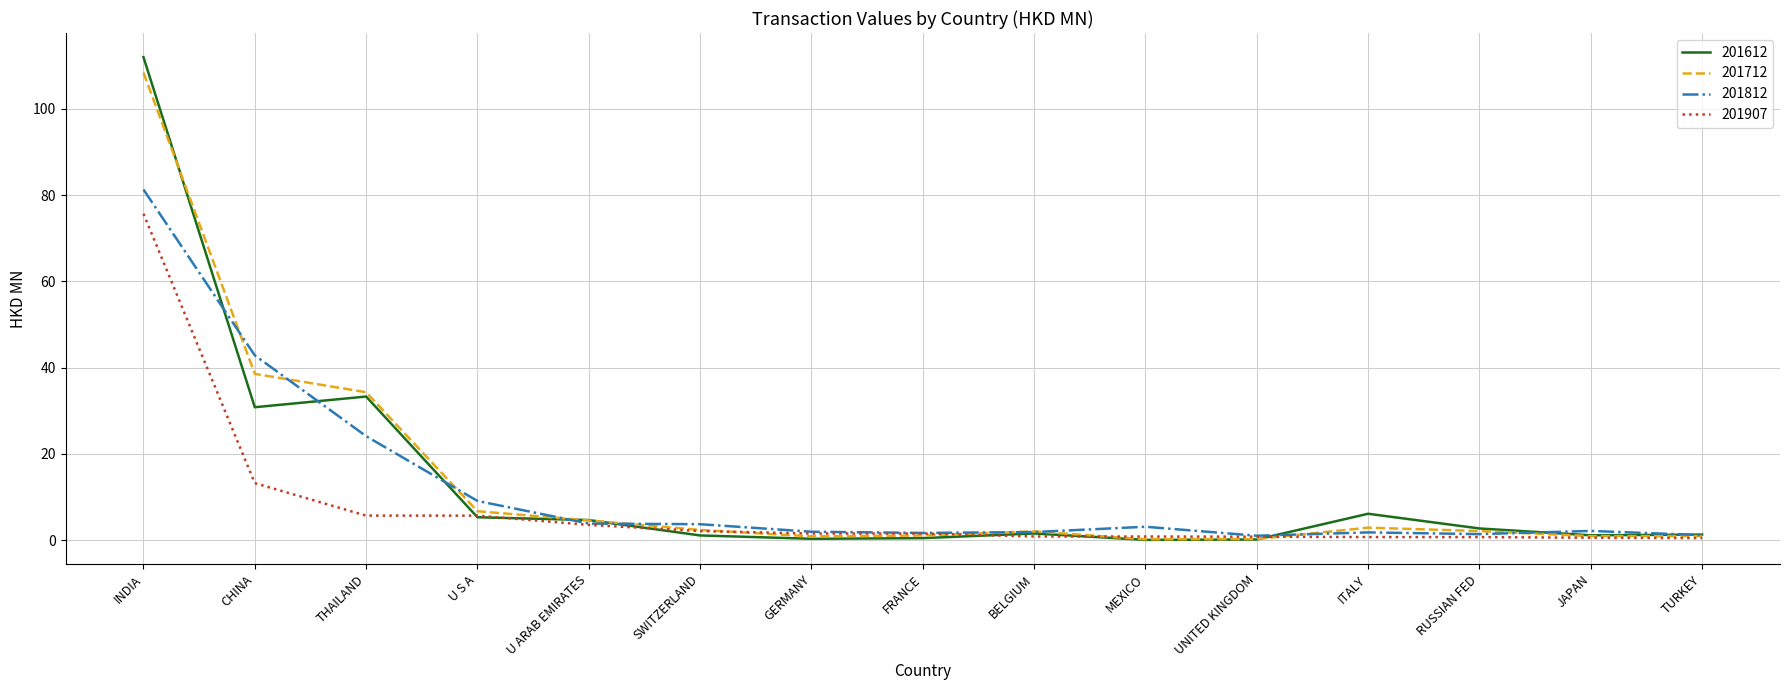

At which label does 201812 reach its peak?

INDIA